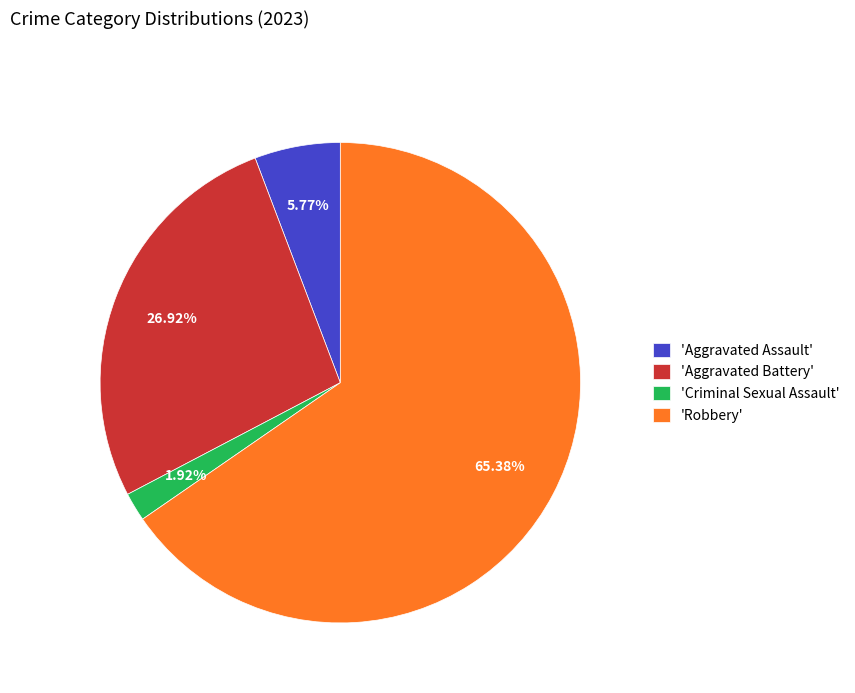

Which category has the biggest portion of the pie?

'Robbery'